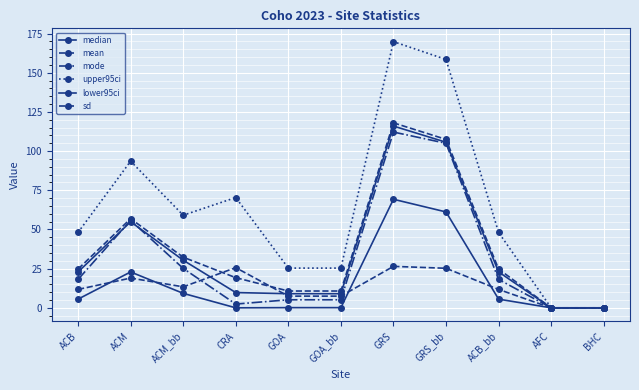

What is the difference between the highest and lowest values at GOA_bb?

25.2